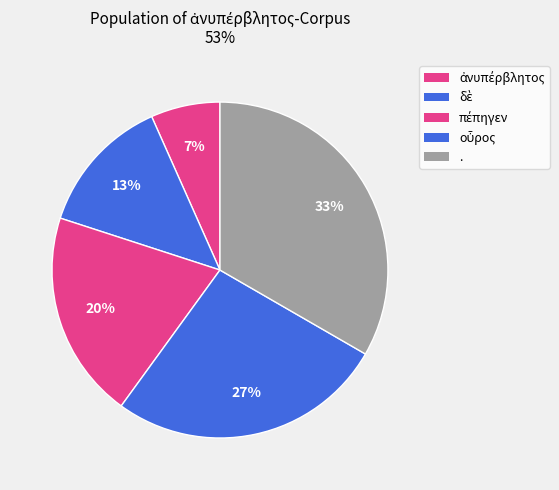

What is the ratio of the value at . to the value at πέπηγεν?

1.7